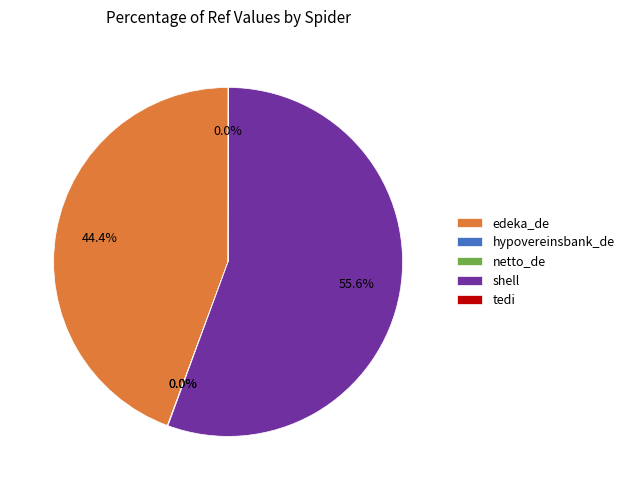

Is it true that edeka_de is 32% of the pie?

False